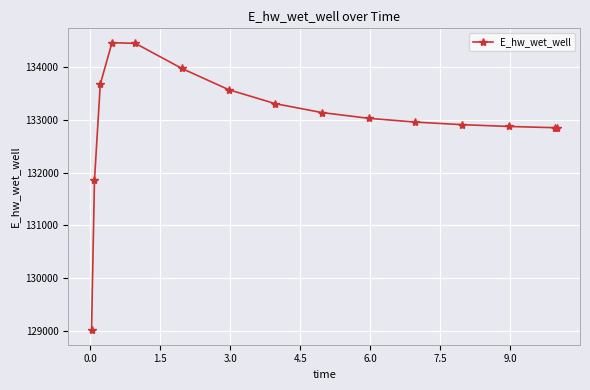

What is the greatest value displayed?

134462.1